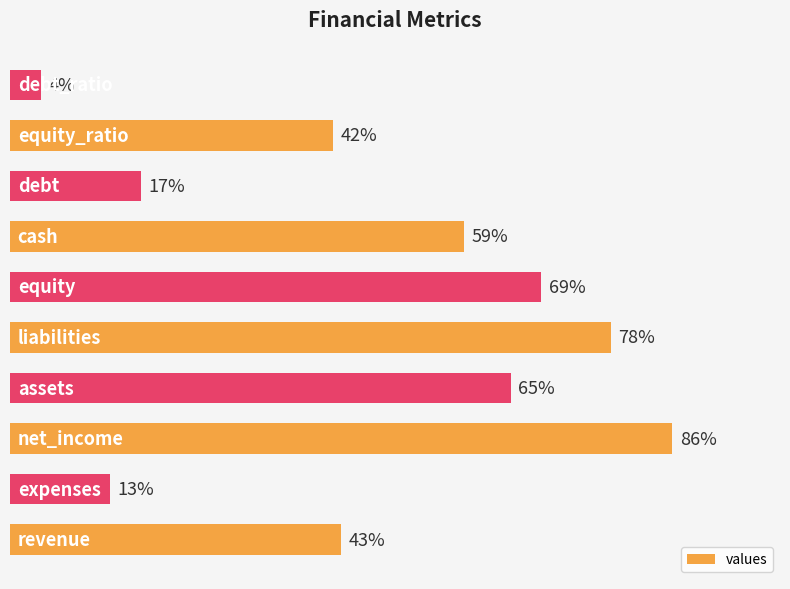

Are the bars horizontal?

Yes